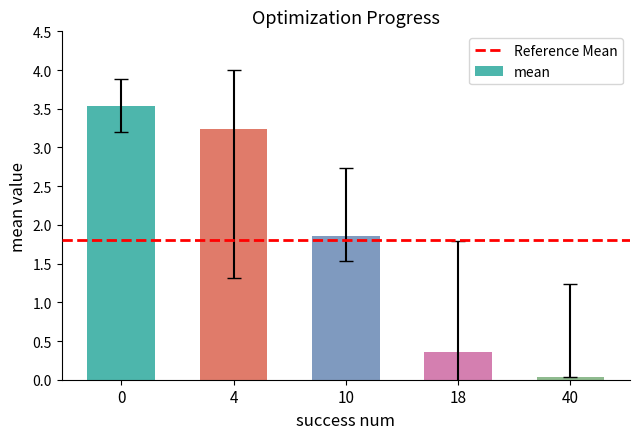

Which has a higher value, 4 or 18?

4